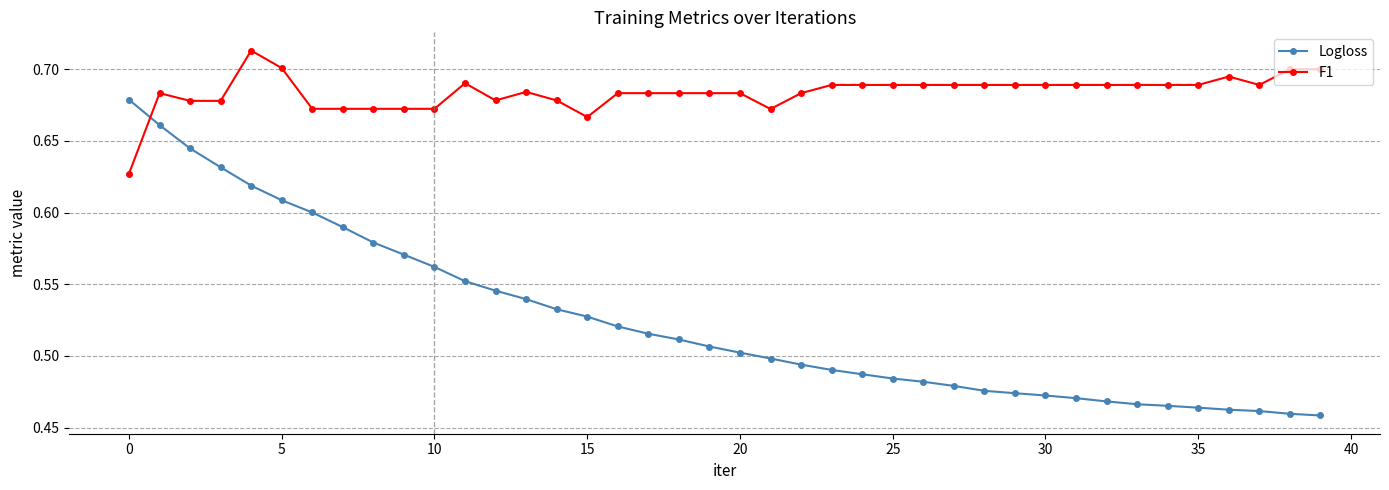

After their last crossing, which series has the higher values: F1 or Logloss?

F1